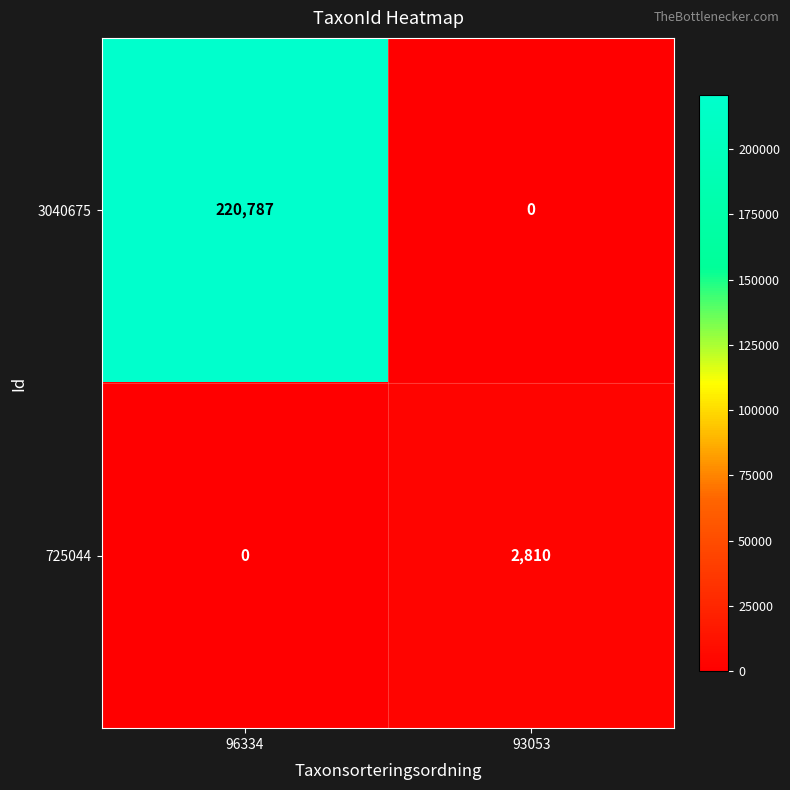

Rank the series by their average value, from highest to lowest.

3040675, 725044